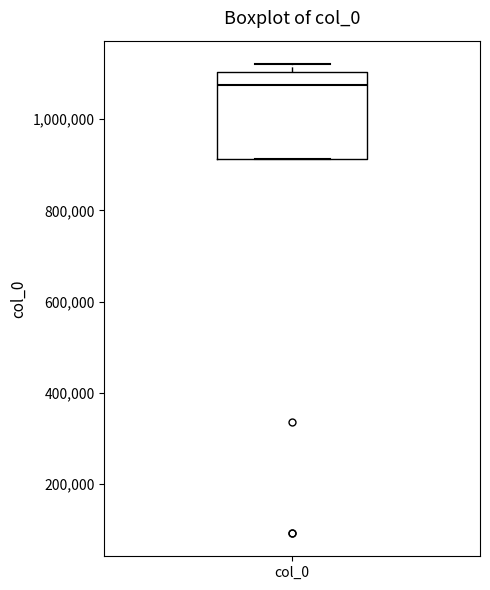

Where does the median line of the box for col_0 sit on the y-axis? The values are not printed on the chart, so give them approximately, as read against the axis.

1080000